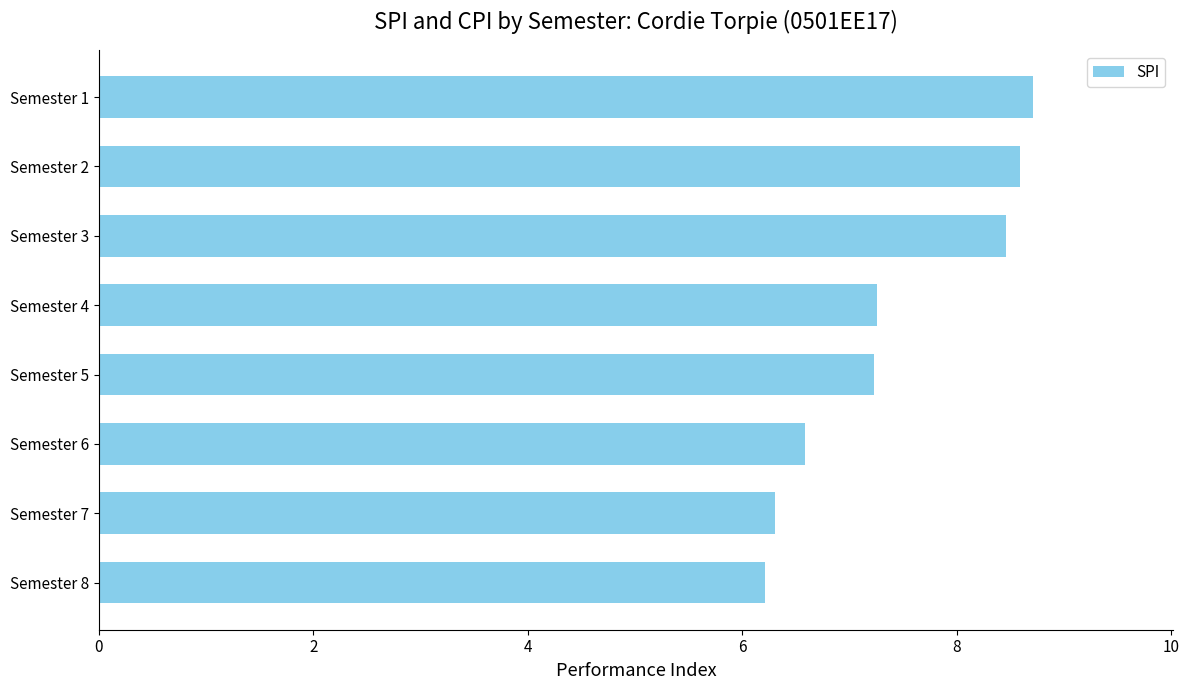

Count the number of values greater than 7.

5